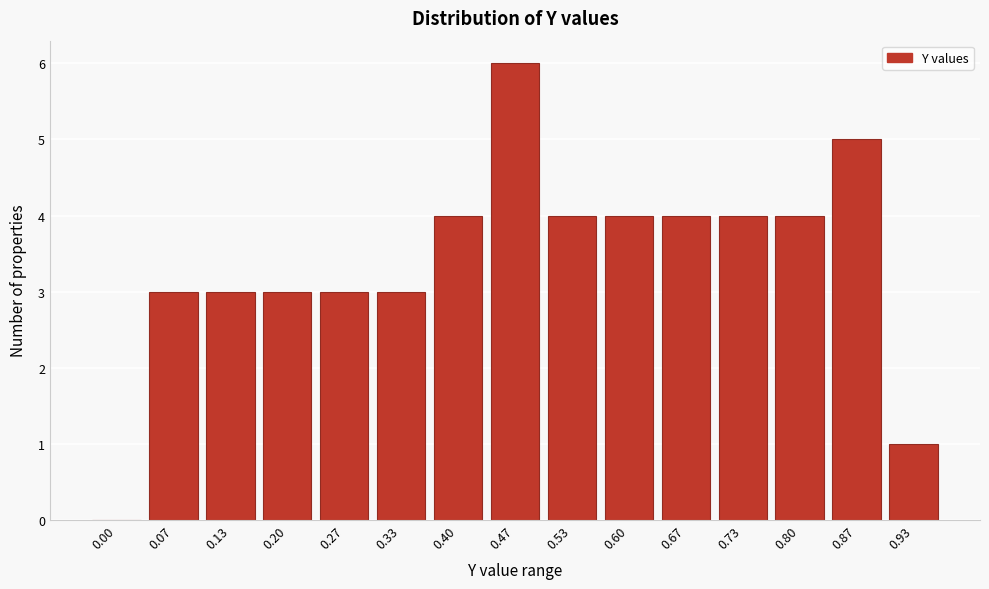

Reading left to right, what are all the values shown in this chart?

0.00=0	0.07=3	0.13=3	0.20=3	0.27=3	0.33=3	0.40=4	0.47=6	0.53=4	0.60=4	0.67=4	0.73=4	0.80=4	0.87=5	0.93=1